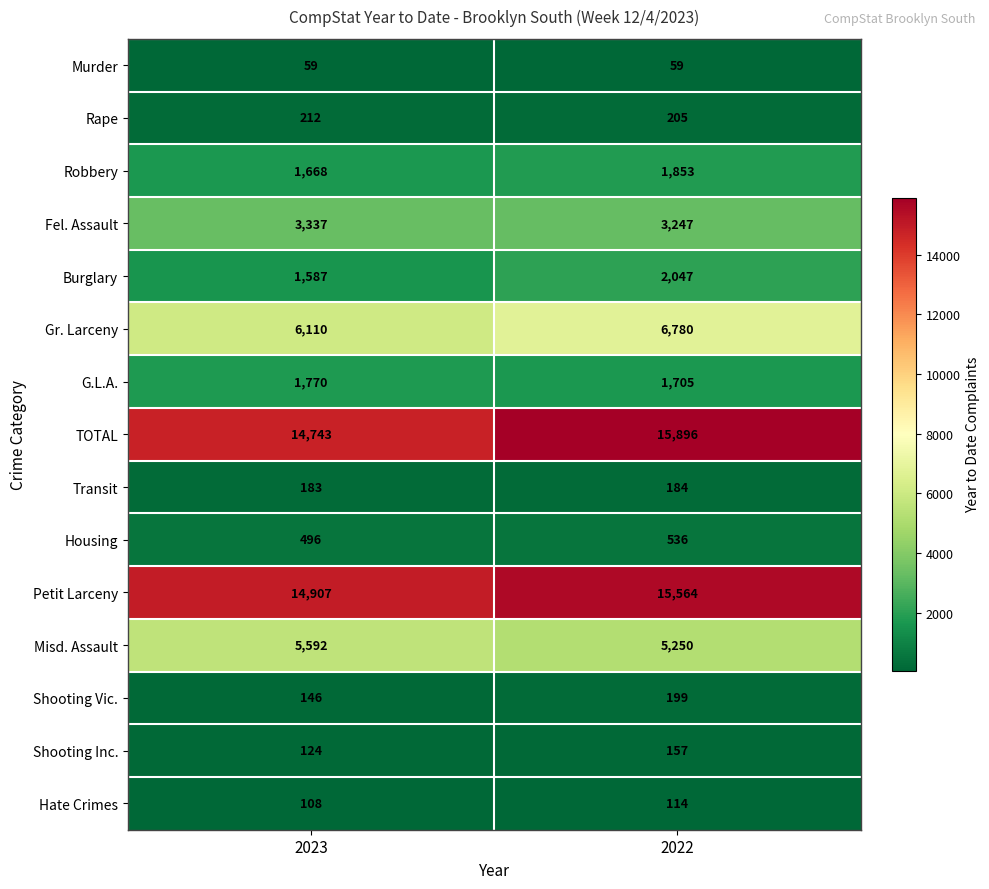

What is the highest value of the Housing series?

536